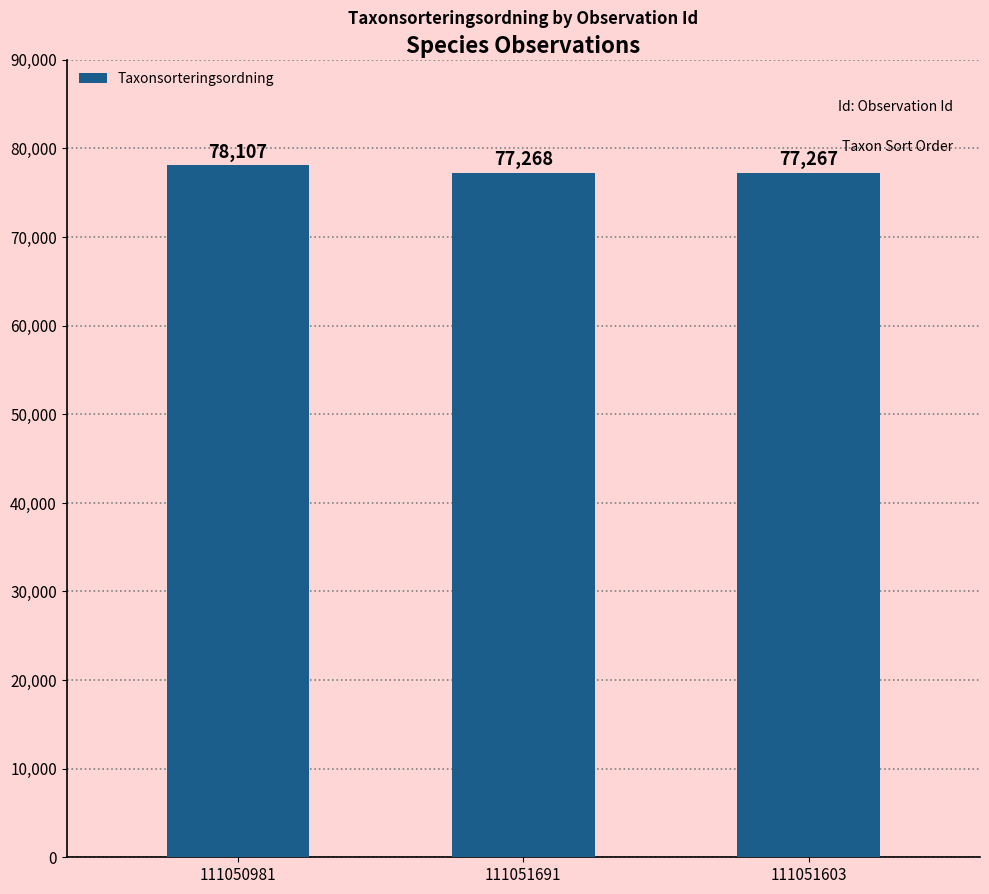

Are the bars horizontal?

No